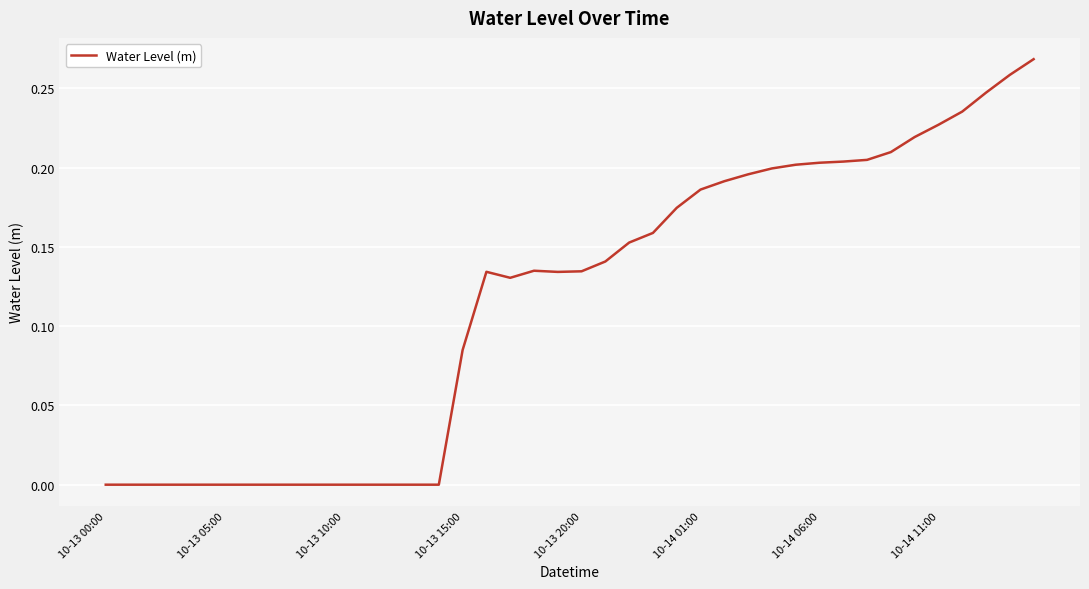

Does the chart display data point markers on the line(s)?

No